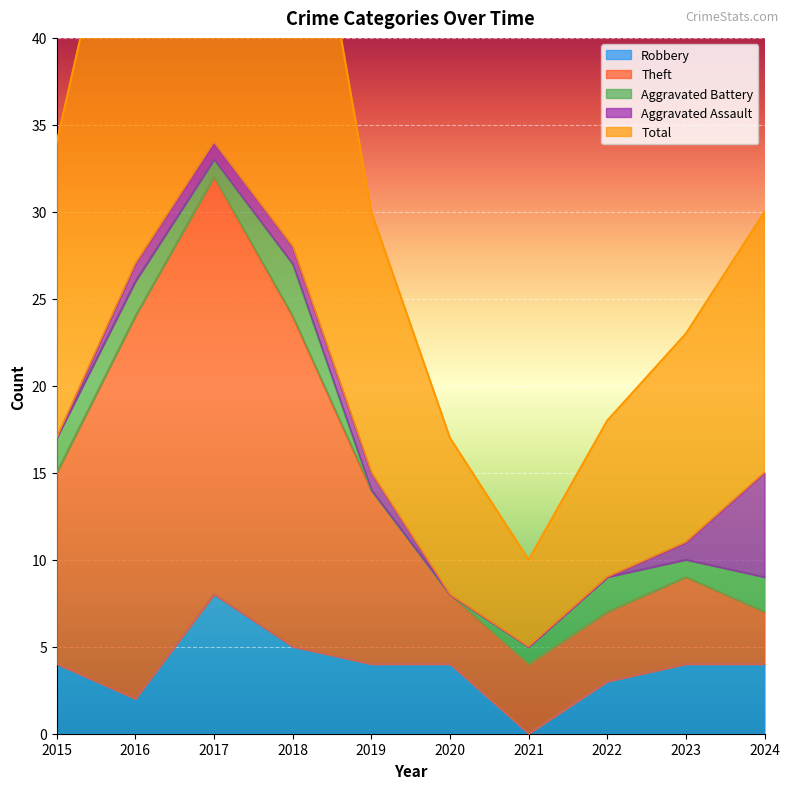

Which category has the lowest value in the Robbery series?

2021